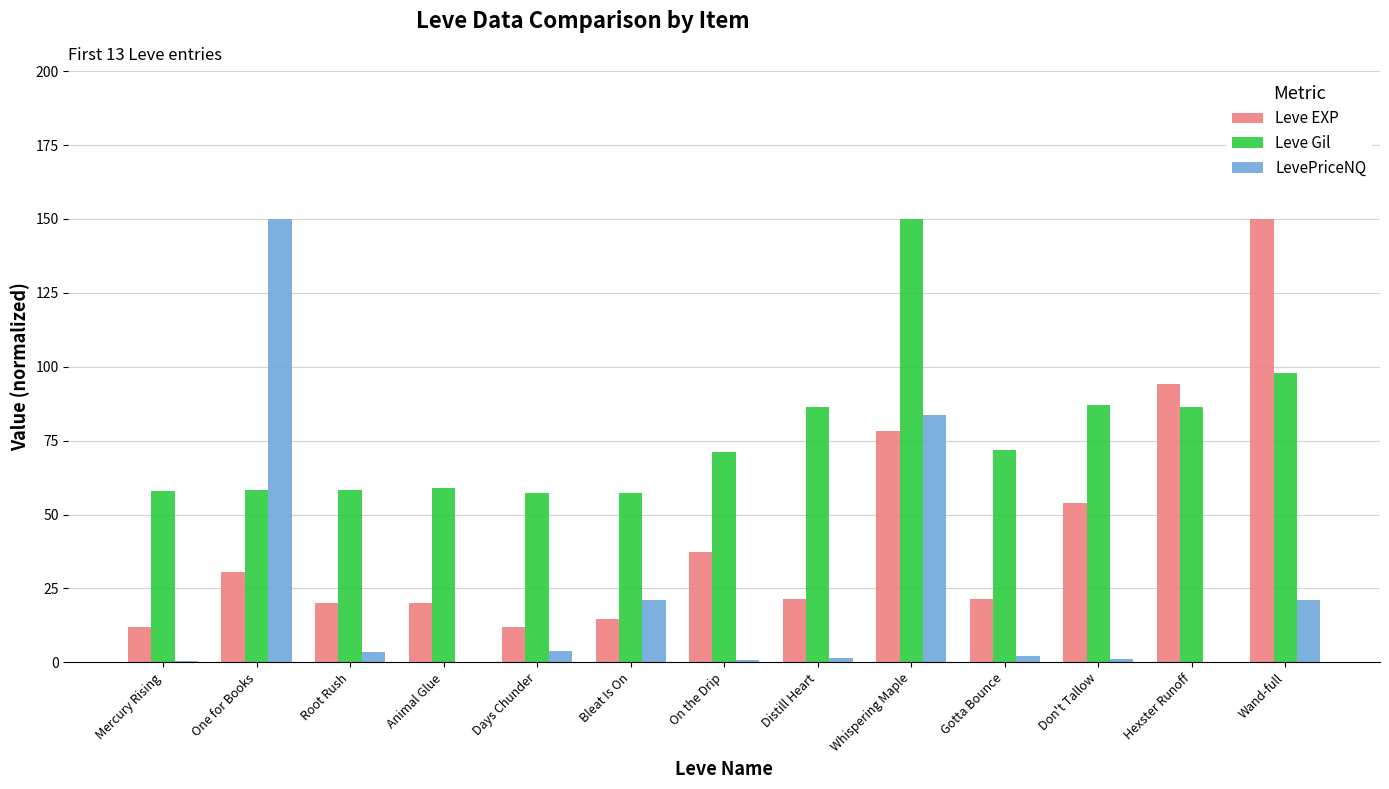

Which series has the largest range (max minus min)?

LevePriceNQ